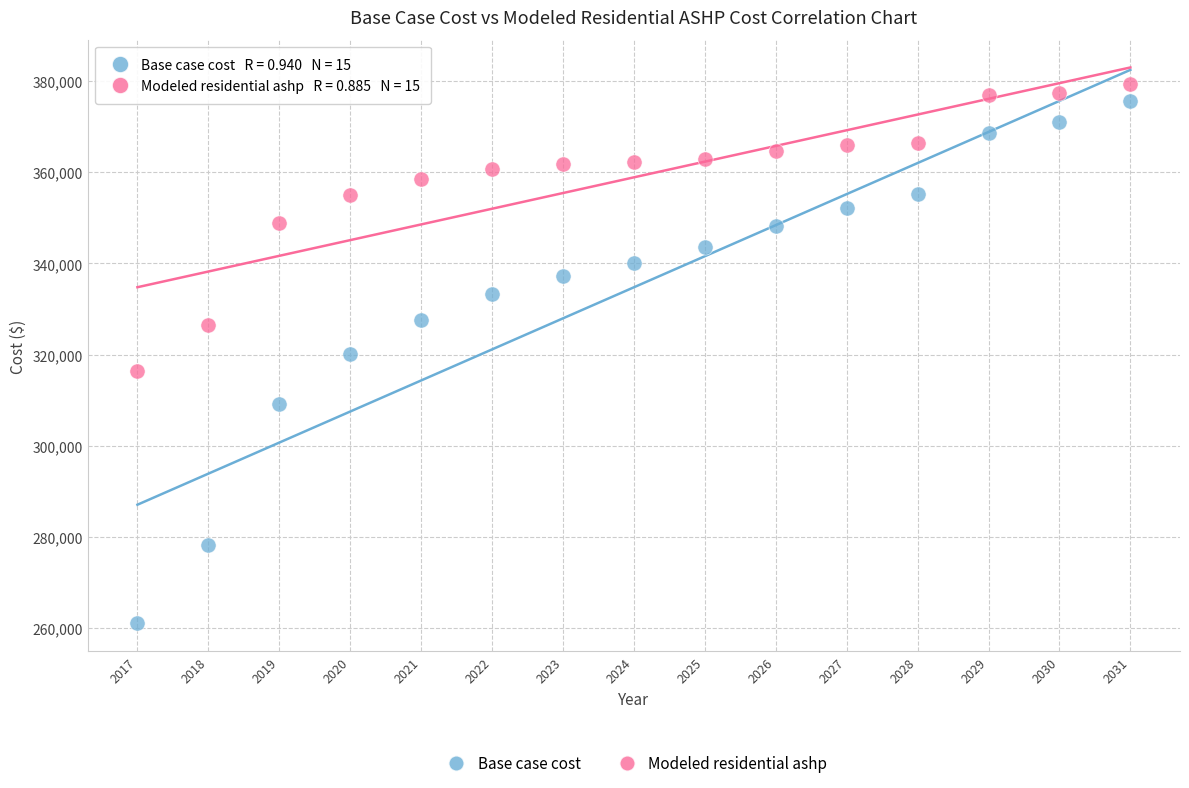

Across all data points, what is the range of Y values (max minus min)?

118256.5